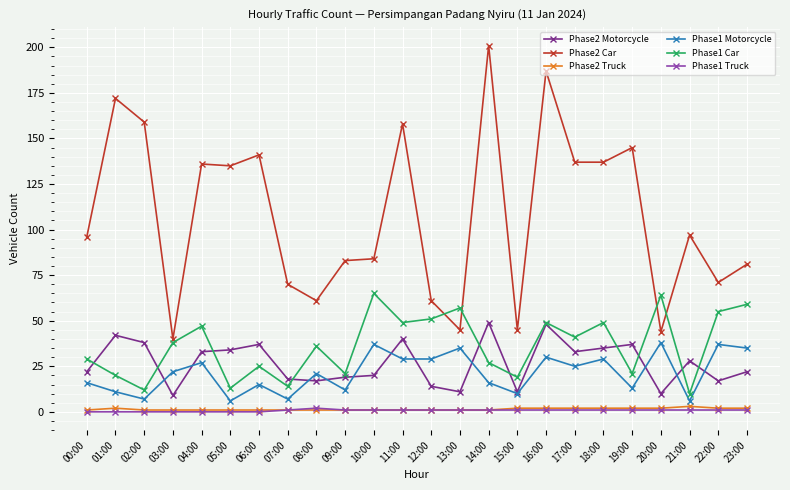

Which category has the highest value in the Phase2 Car series?

14:00